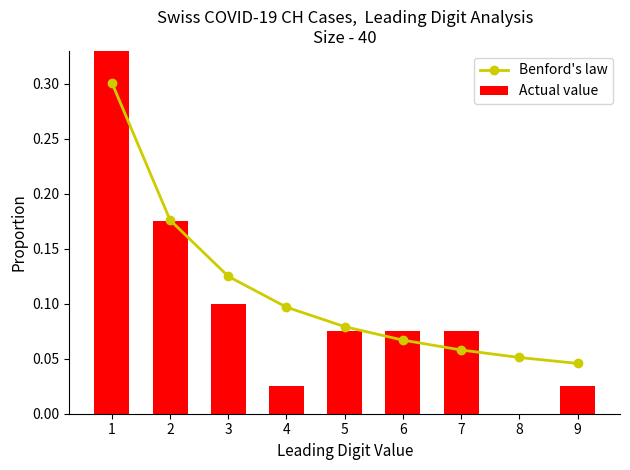

What are all the series names shown in the legend?

Benford's law, Actual value